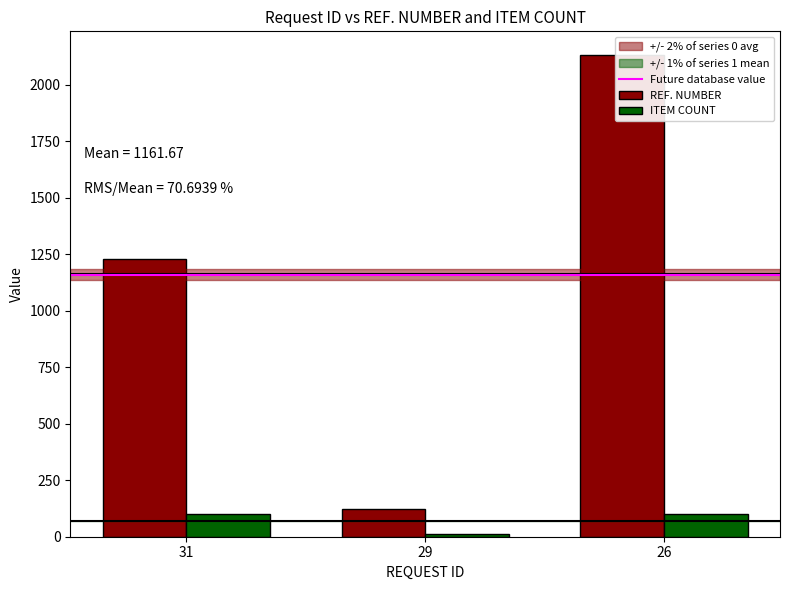

Which has a higher value, 26 or 29?

26